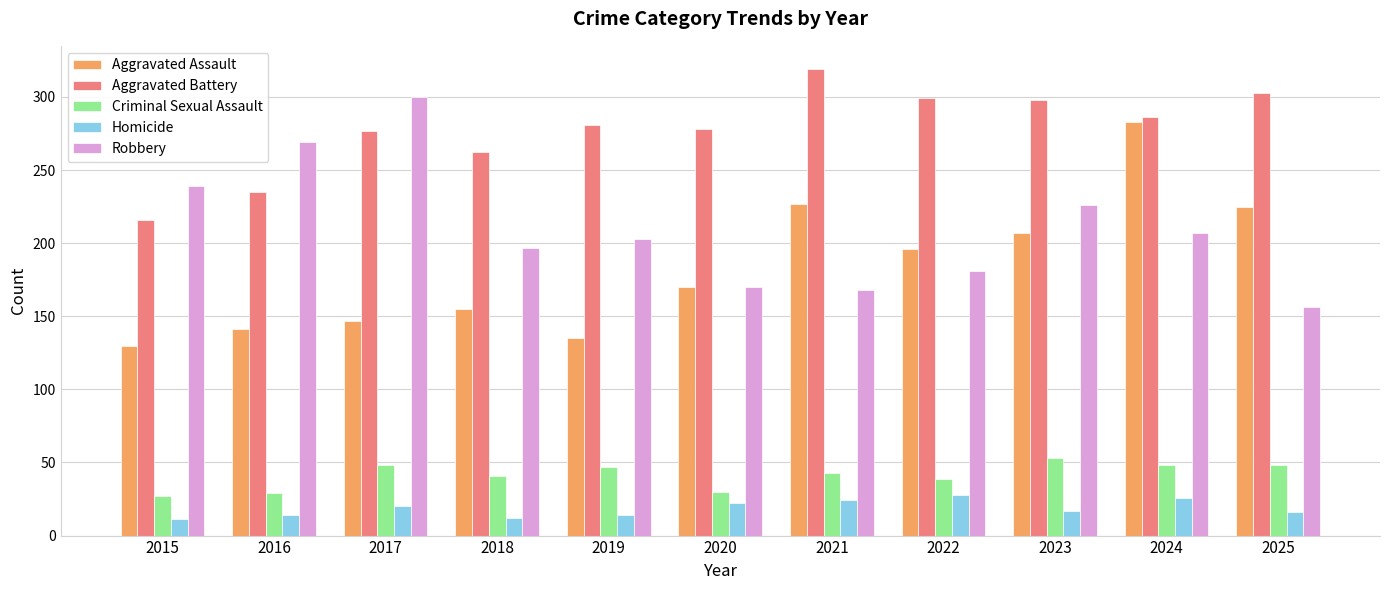

Count the number of categories in the chart.

11